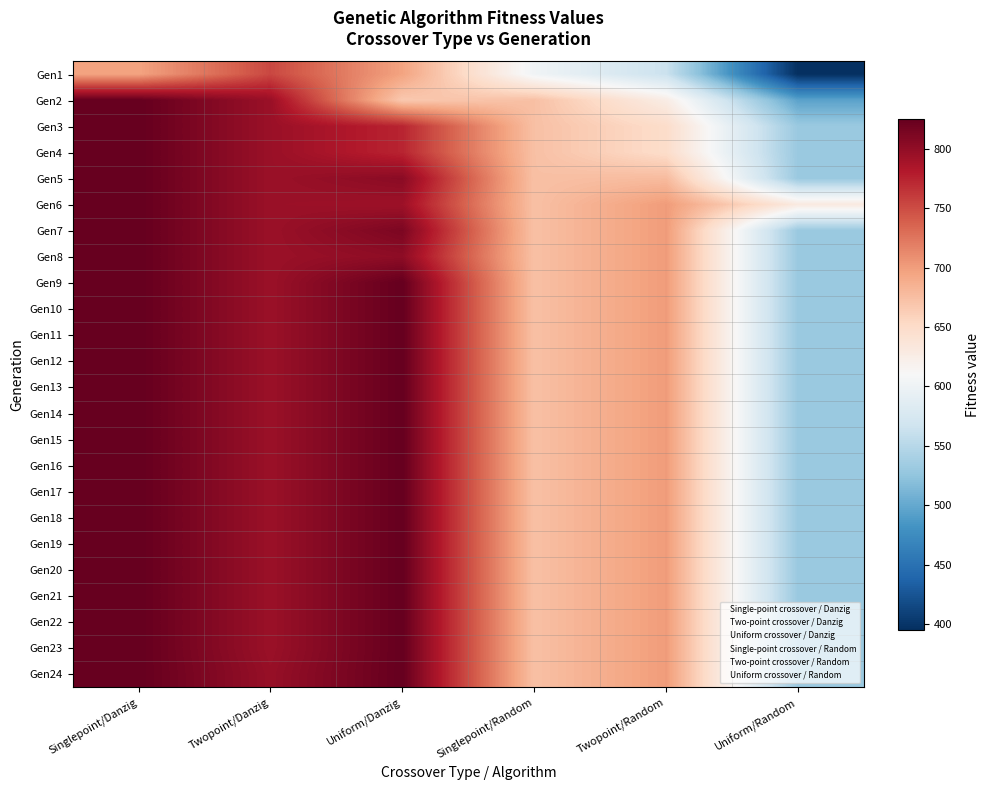

Reading left to right, extract all data points from this chart.

Gen1: Singlepoint/Danzig=696	Twopoint/Danzig=753	Uniform/Danzig=696	Singlepoint/Random=602	Twopoint/Random=563	Uniform/Random=395
Gen2: Singlepoint/Danzig=825	Twopoint/Danzig=795	Uniform/Danzig=667	Singlepoint/Random=674	Twopoint/Random=626	Uniform/Random=495
Gen3: Singlepoint/Danzig=825	Twopoint/Danzig=795	Uniform/Danzig=774	Singlepoint/Random=674	Twopoint/Random=649	Uniform/Random=530
Gen4: Singlepoint/Danzig=825	Twopoint/Danzig=795	Uniform/Danzig=774	Singlepoint/Random=674	Twopoint/Random=649	Uniform/Random=530
Gen5: Singlepoint/Danzig=825	Twopoint/Danzig=795	Uniform/Danzig=804	Singlepoint/Random=674	Twopoint/Random=678	Uniform/Random=530
Gen6: Singlepoint/Danzig=825	Twopoint/Danzig=795	Uniform/Danzig=793	Singlepoint/Random=674	Twopoint/Random=701	Uniform/Random=630
Gen7: Singlepoint/Danzig=825	Twopoint/Danzig=795	Uniform/Danzig=812	Singlepoint/Random=674	Twopoint/Random=701	Uniform/Random=530
Gen8: Singlepoint/Danzig=825	Twopoint/Danzig=795	Uniform/Danzig=802	Singlepoint/Random=674	Twopoint/Random=701	Uniform/Random=530
Gen9: Singlepoint/Danzig=825	Twopoint/Danzig=795	Uniform/Danzig=825	Singlepoint/Random=674	Twopoint/Random=701	Uniform/Random=530
Gen10: Singlepoint/Danzig=825	Twopoint/Danzig=795	Uniform/Danzig=825	Singlepoint/Random=674	Twopoint/Random=701	Uniform/Random=530
Gen11: Singlepoint/Danzig=825	Twopoint/Danzig=795	Uniform/Danzig=825	Singlepoint/Random=674	Twopoint/Random=701	Uniform/Random=530
Gen12: Singlepoint/Danzig=825	Twopoint/Danzig=795	Uniform/Danzig=825	Singlepoint/Random=674	Twopoint/Random=701	Uniform/Random=530
Gen13: Singlepoint/Danzig=825	Twopoint/Danzig=795	Uniform/Danzig=825	Singlepoint/Random=674	Twopoint/Random=701	Uniform/Random=530
Gen14: Singlepoint/Danzig=825	Twopoint/Danzig=795	Uniform/Danzig=825	Singlepoint/Random=674	Twopoint/Random=701	Uniform/Random=530
Gen15: Singlepoint/Danzig=825	Twopoint/Danzig=795	Uniform/Danzig=825	Singlepoint/Random=674	Twopoint/Random=701	Uniform/Random=530
Gen16: Singlepoint/Danzig=825	Twopoint/Danzig=795	Uniform/Danzig=825	Singlepoint/Random=674	Twopoint/Random=701	Uniform/Random=530
Gen17: Singlepoint/Danzig=825	Twopoint/Danzig=795	Uniform/Danzig=825	Singlepoint/Random=674	Twopoint/Random=701	Uniform/Random=530
Gen18: Singlepoint/Danzig=825	Twopoint/Danzig=795	Uniform/Danzig=825	Singlepoint/Random=674	Twopoint/Random=701	Uniform/Random=530
Gen19: Singlepoint/Danzig=825	Twopoint/Danzig=795	Uniform/Danzig=825	Singlepoint/Random=674	Twopoint/Random=701	Uniform/Random=530
Gen20: Singlepoint/Danzig=825	Twopoint/Danzig=795	Uniform/Danzig=825	Singlepoint/Random=674	Twopoint/Random=701	Uniform/Random=530
Gen21: Singlepoint/Danzig=825	Twopoint/Danzig=795	Uniform/Danzig=825	Singlepoint/Random=674	Twopoint/Random=701	Uniform/Random=530
Gen22: Singlepoint/Danzig=825	Twopoint/Danzig=795	Uniform/Danzig=825	Singlepoint/Random=674	Twopoint/Random=701	Uniform/Random=530
Gen23: Singlepoint/Danzig=825	Twopoint/Danzig=795	Uniform/Danzig=825	Singlepoint/Random=674	Twopoint/Random=701	Uniform/Random=530
Gen24: Singlepoint/Danzig=825	Twopoint/Danzig=797	Uniform/Danzig=825	Singlepoint/Random=674	Twopoint/Random=701	Uniform/Random=530